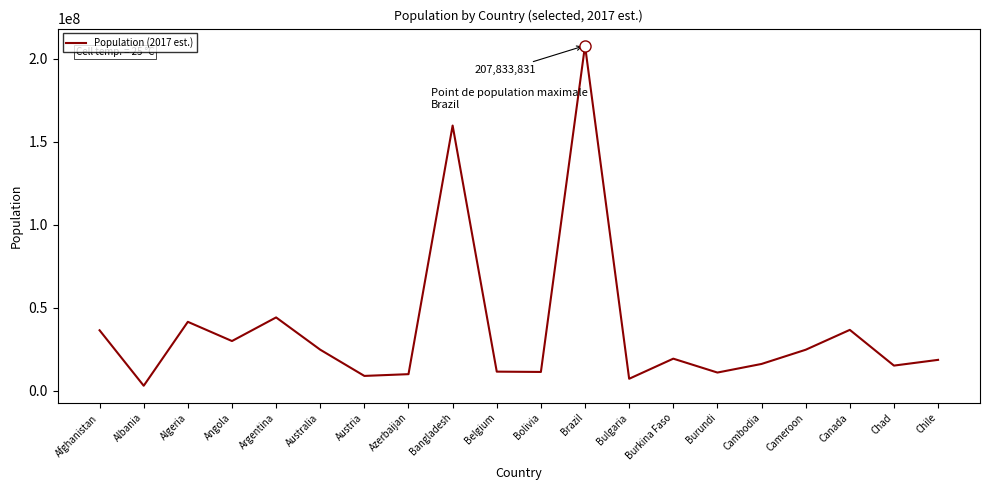

Approximately how many times larger is the value at Afghanistan compared to Azerbaijan?

3.7